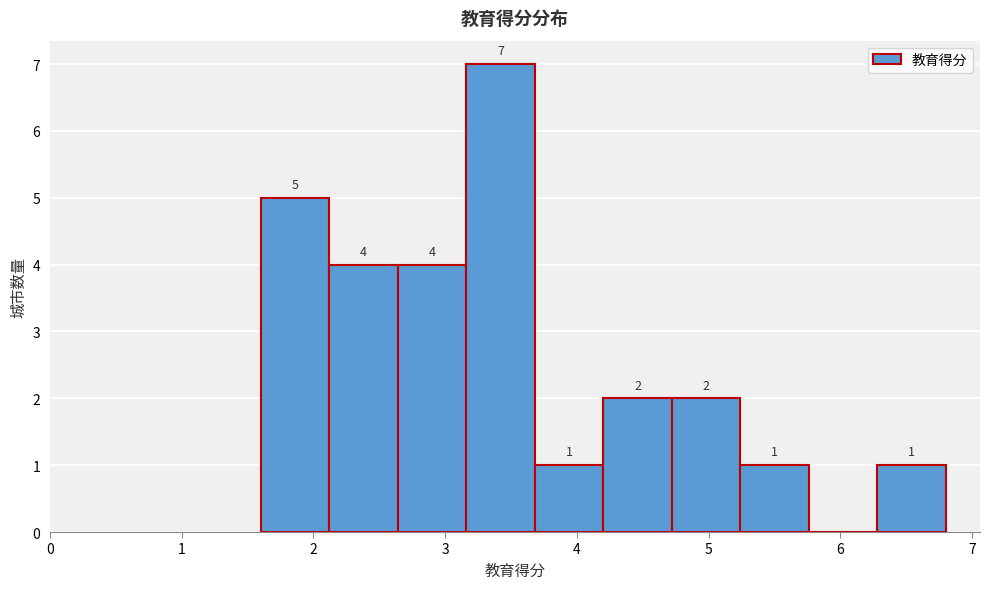

Over which range of the x-axis is the bar tallest?

3.16 to 3.68